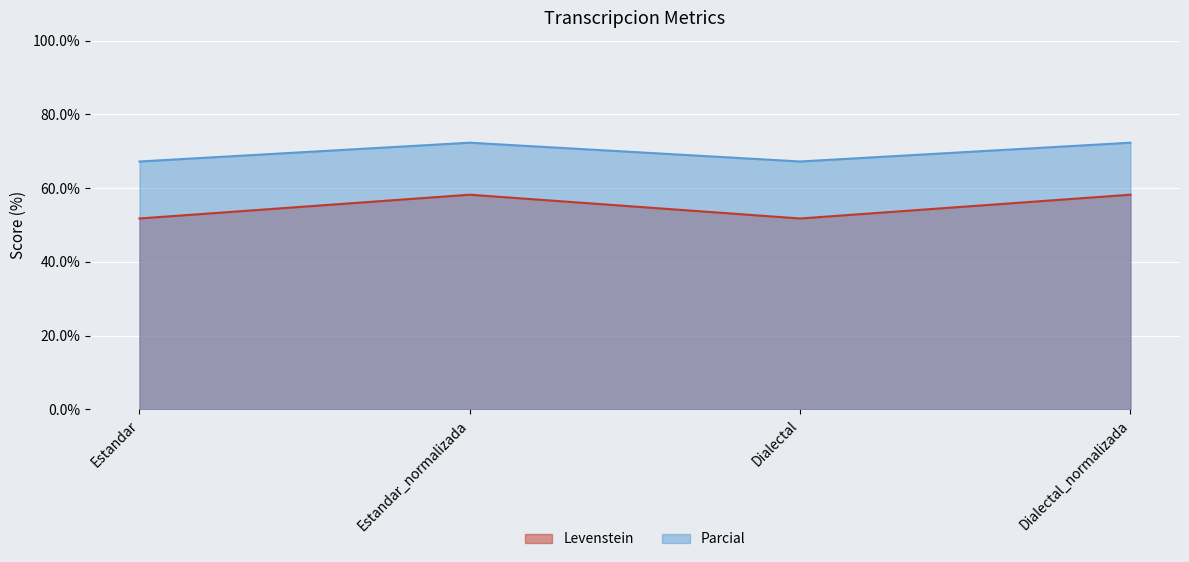

How many series are shown in this chart?

2